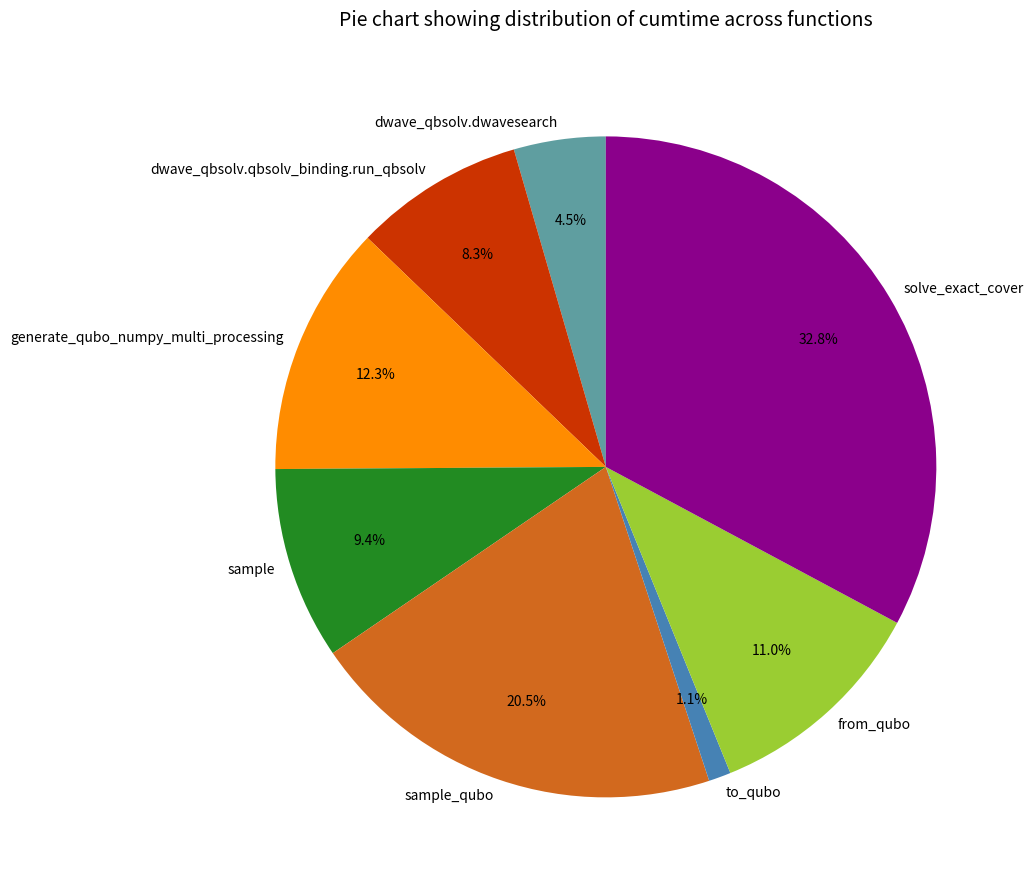

Which slice is the smallest?

to_qubo